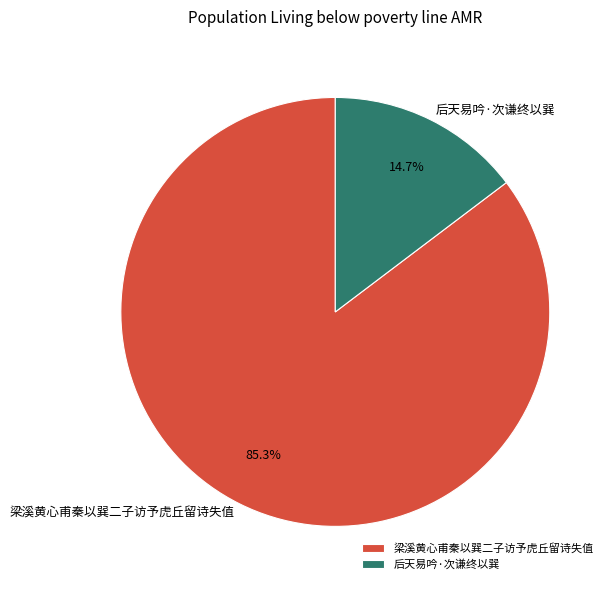

Count the number of slices in the pie.

2